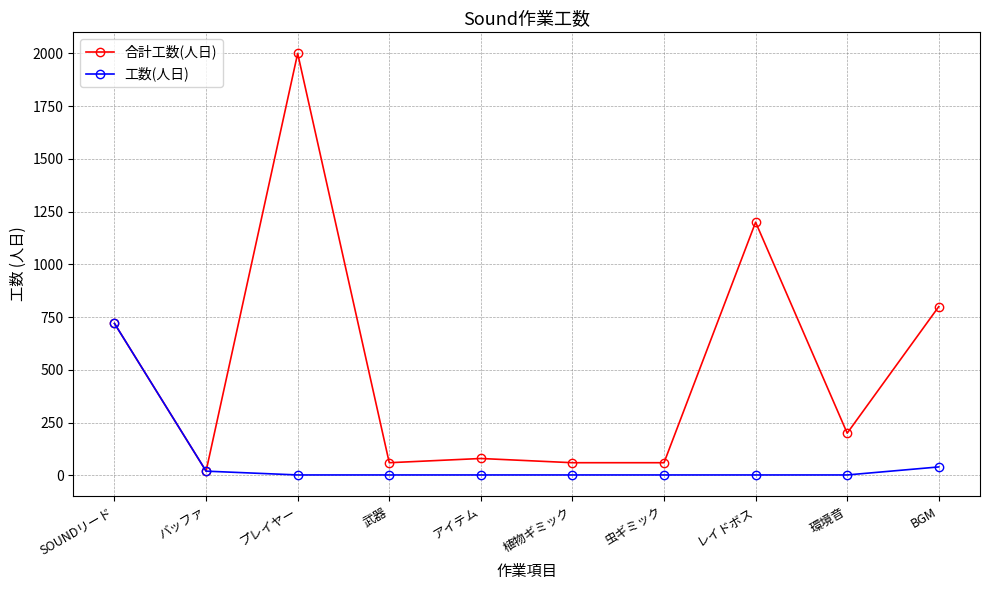

Where does the 合計工数(人日) series first go above 200?

SOUNDリード